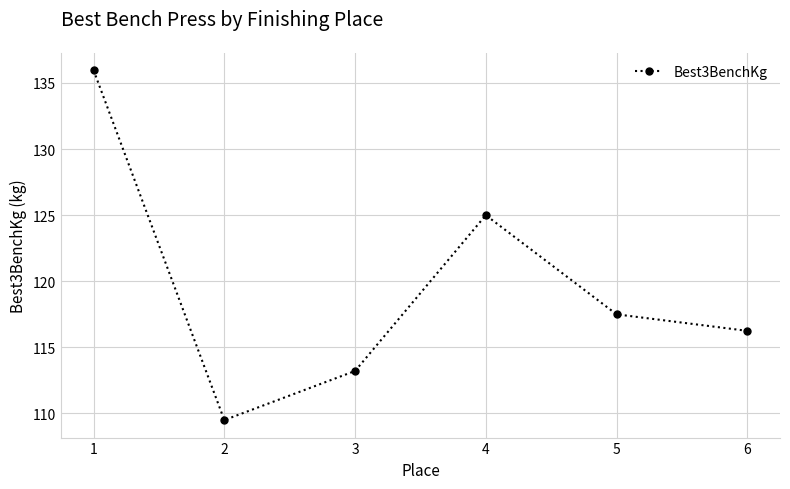

What is the greatest value displayed?

136.0